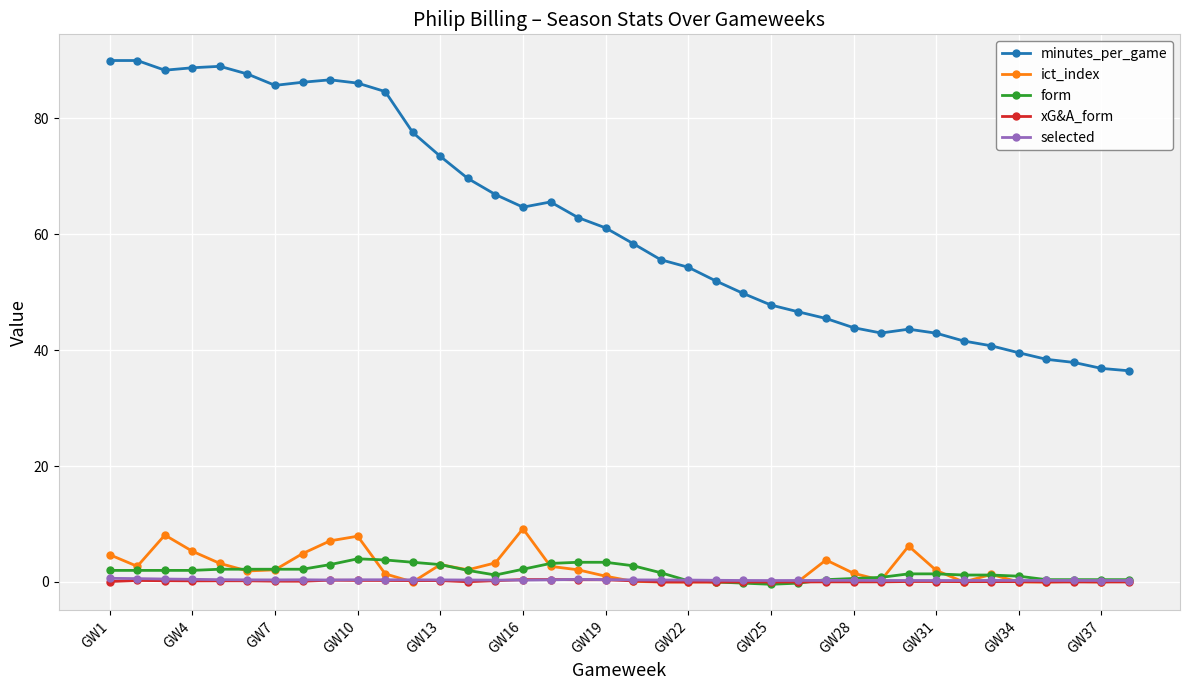

What is the highest value of the minutes_per_game series?

90.0